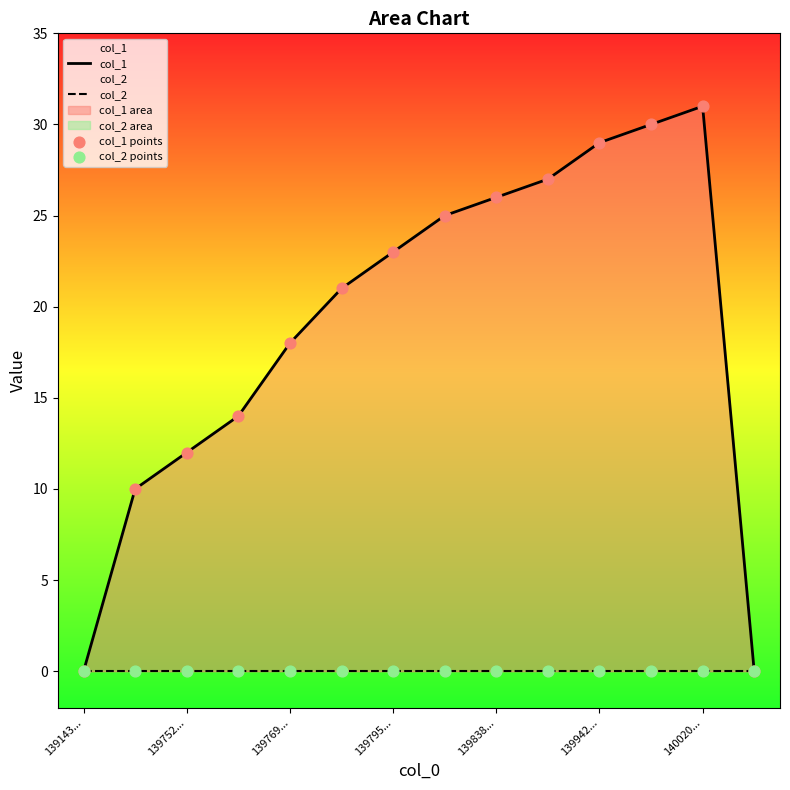

Which series reaches the minimum Y coordinate?

col_1